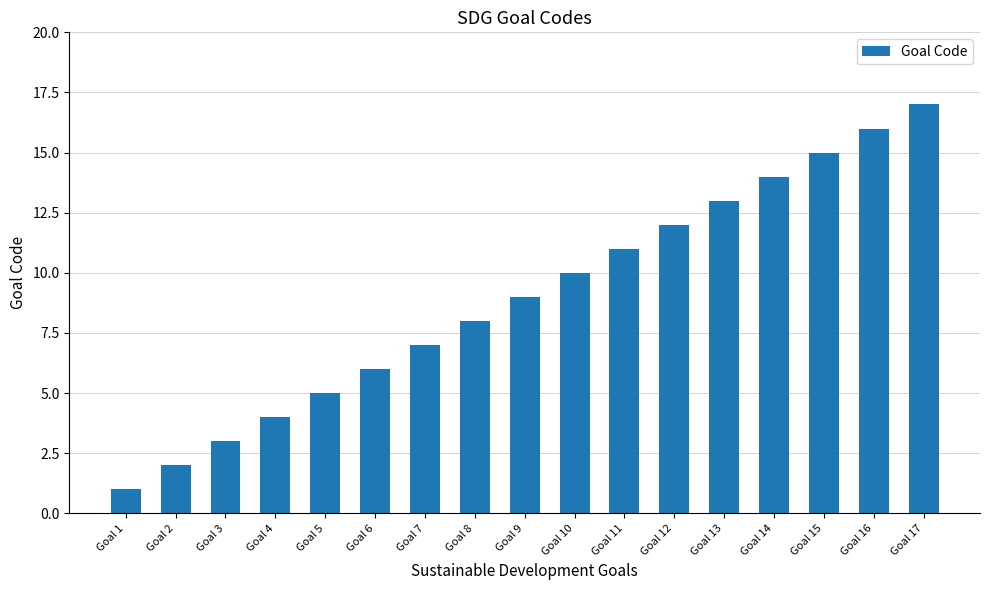

What is the sum of all values?

153